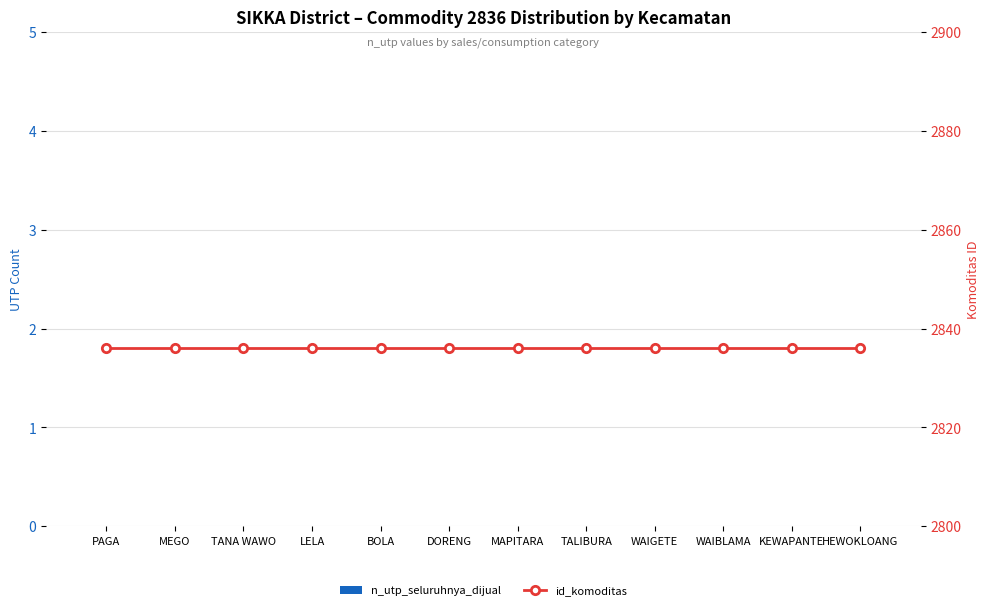

True or false: id_komoditas has a value of 2836 at BOLA.

True